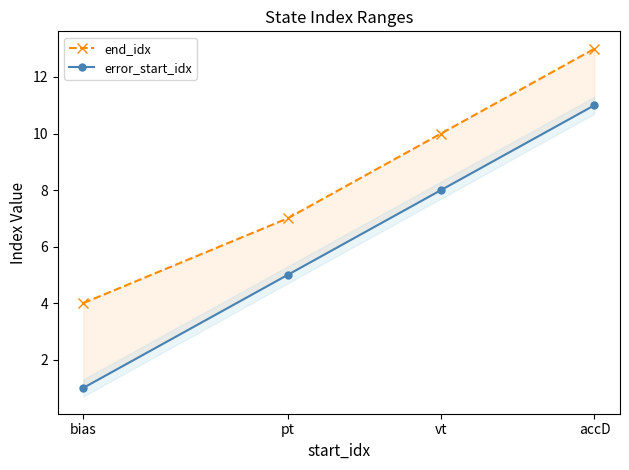

What are all the series names shown in the legend?

end_idx, error_start_idx